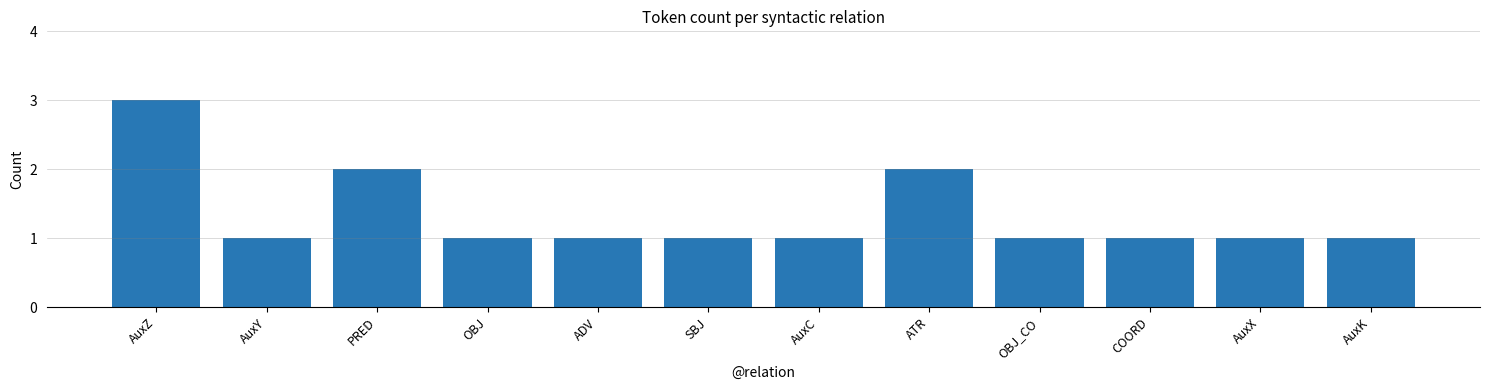

How many bars are there in total?

12